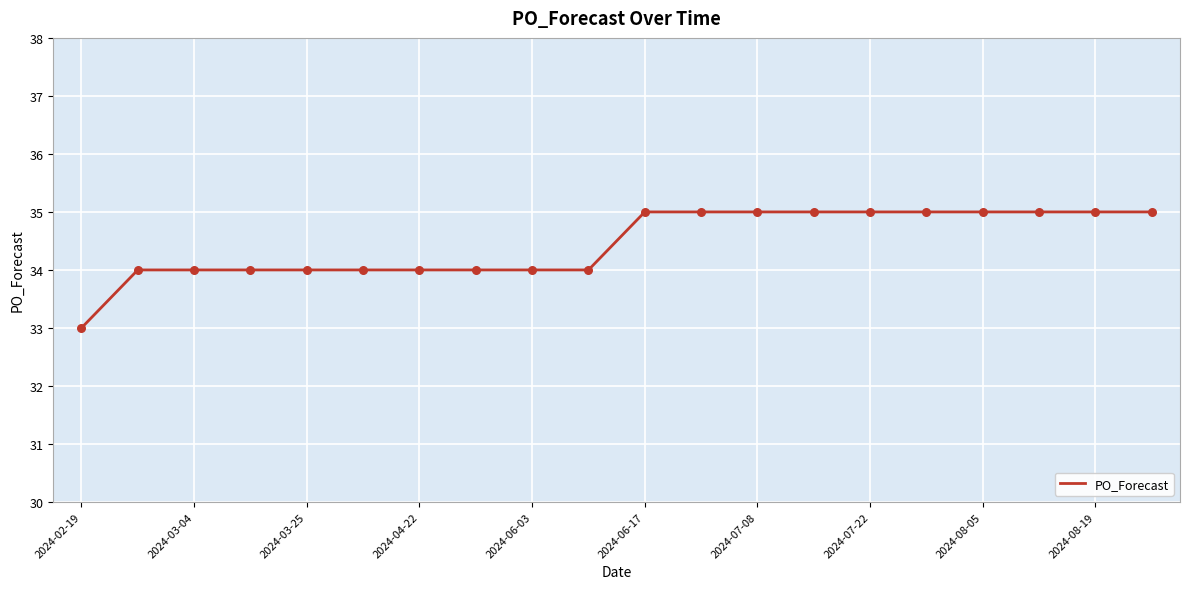

What is the maximum value shown in the chart?

35